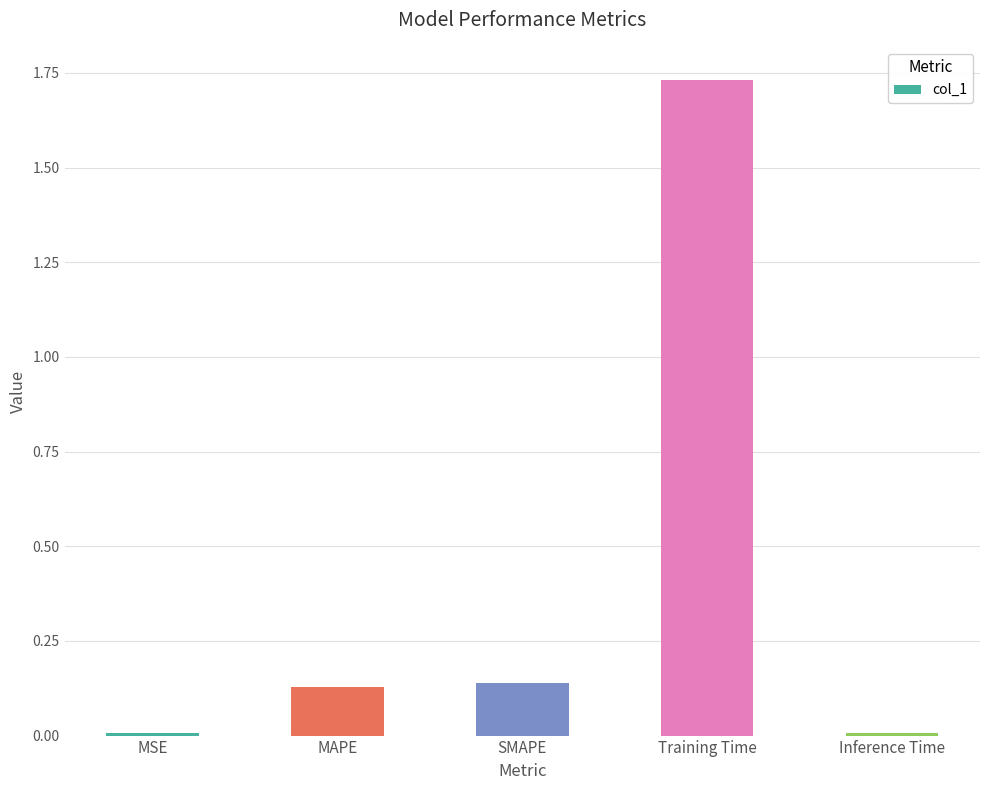

What is the average value?

0.4